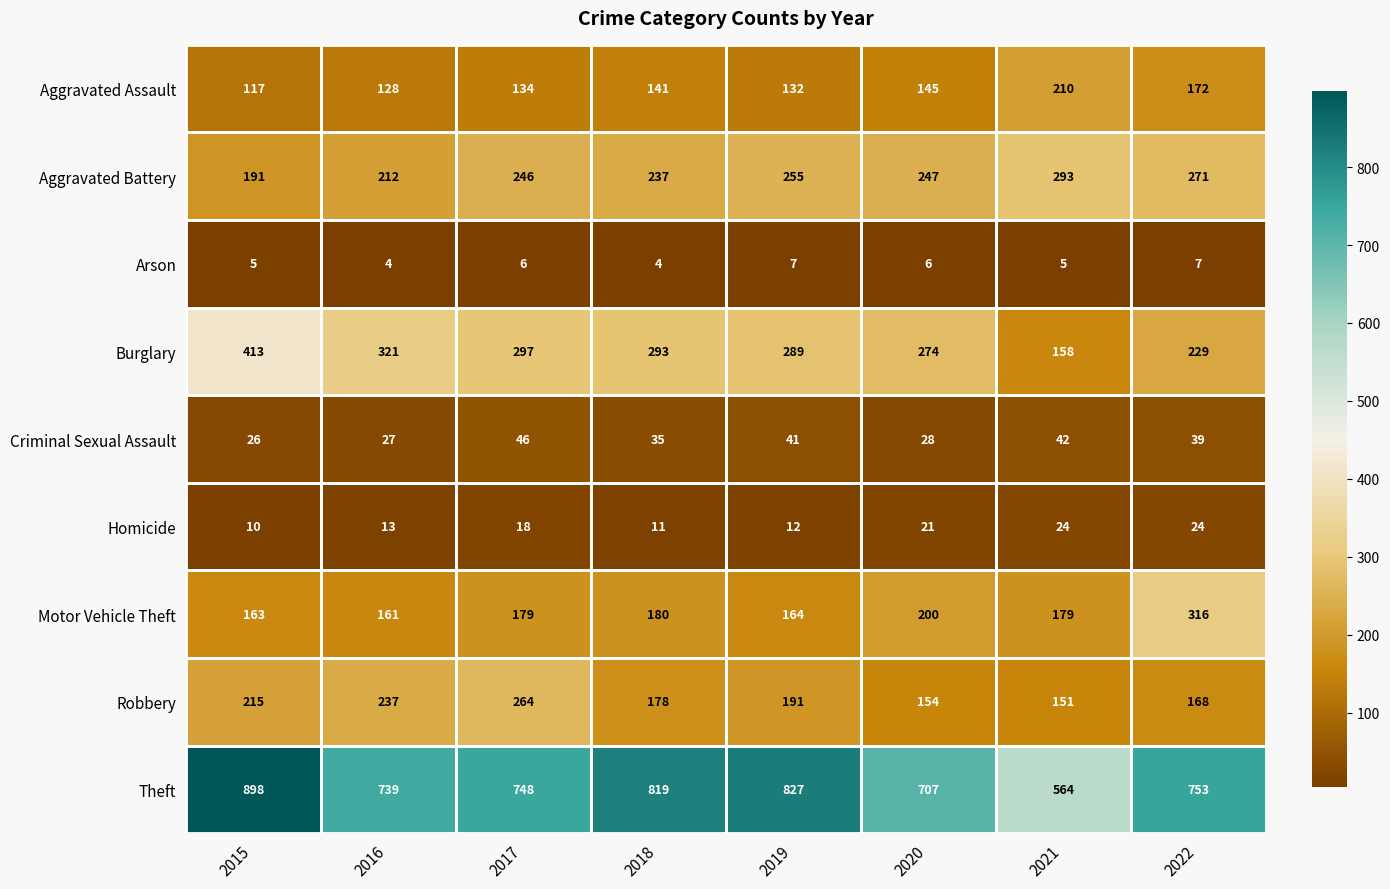

At which category is the sum across all series the highest?

2015